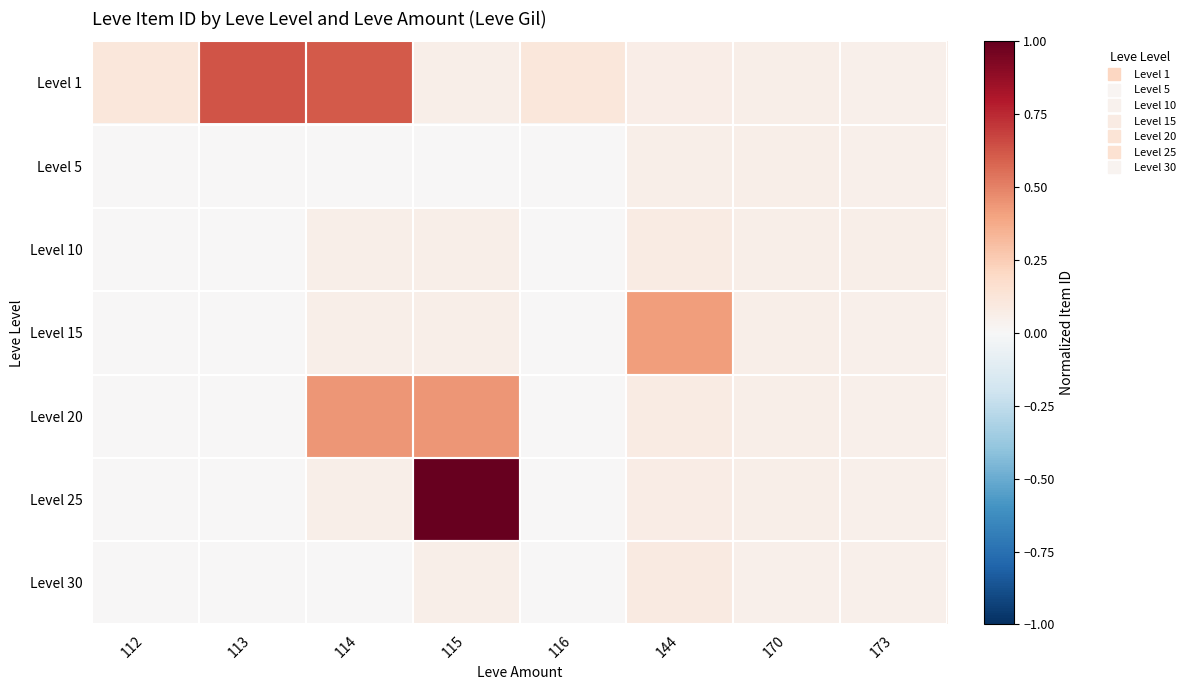

What is the total value across all series at 173?

0.4